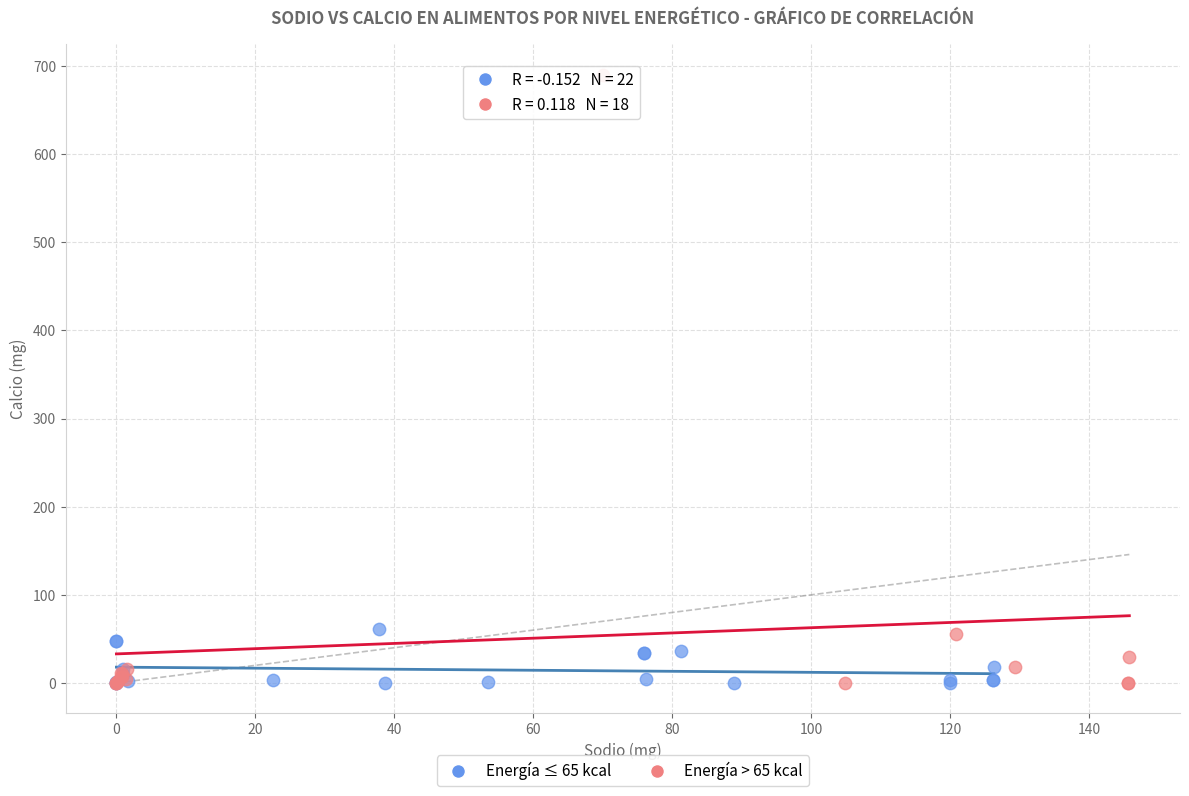

Which series contains the highest Y value?

Energía > 65 kcal